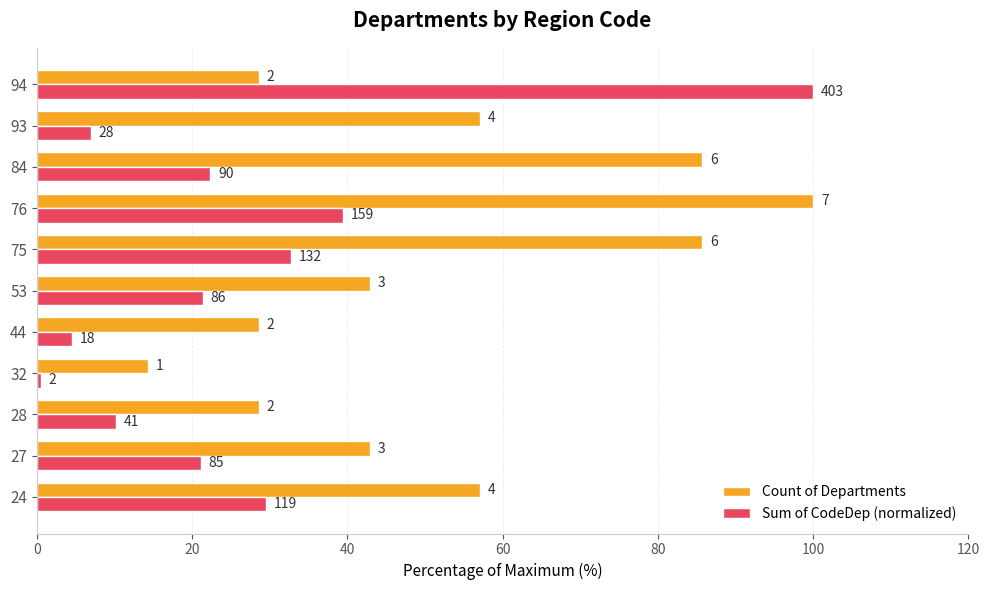

What is the value of the Count of Departments bar at the 7th from the left?

85.7